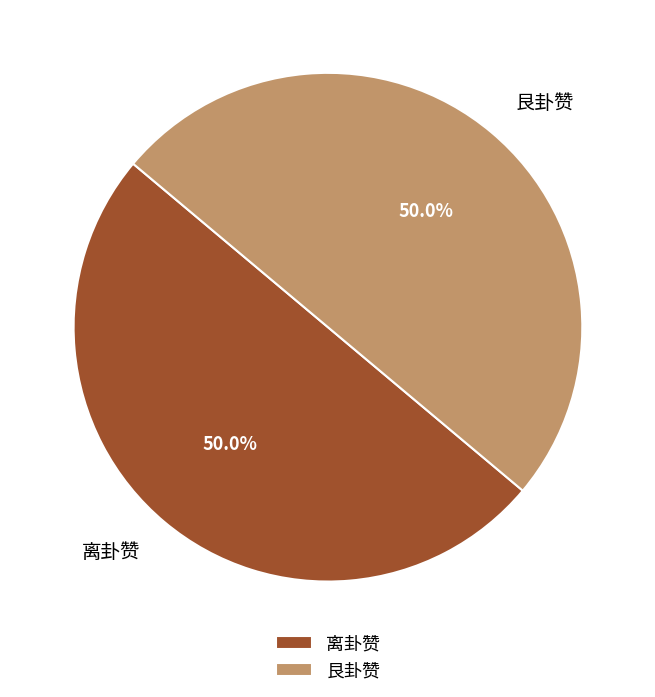

Approximately how many times larger is the value at 离卦赞 compared to 艮卦赞?

1.0